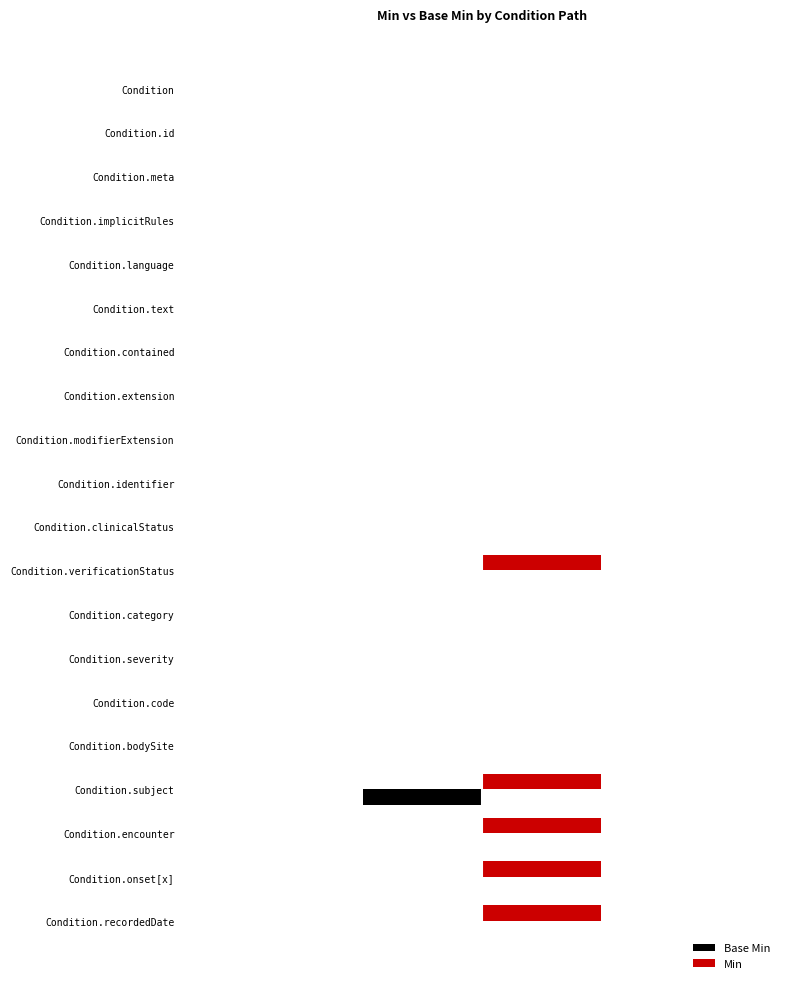

What is the difference between the maximum and minimum values in the Base Min series?

1